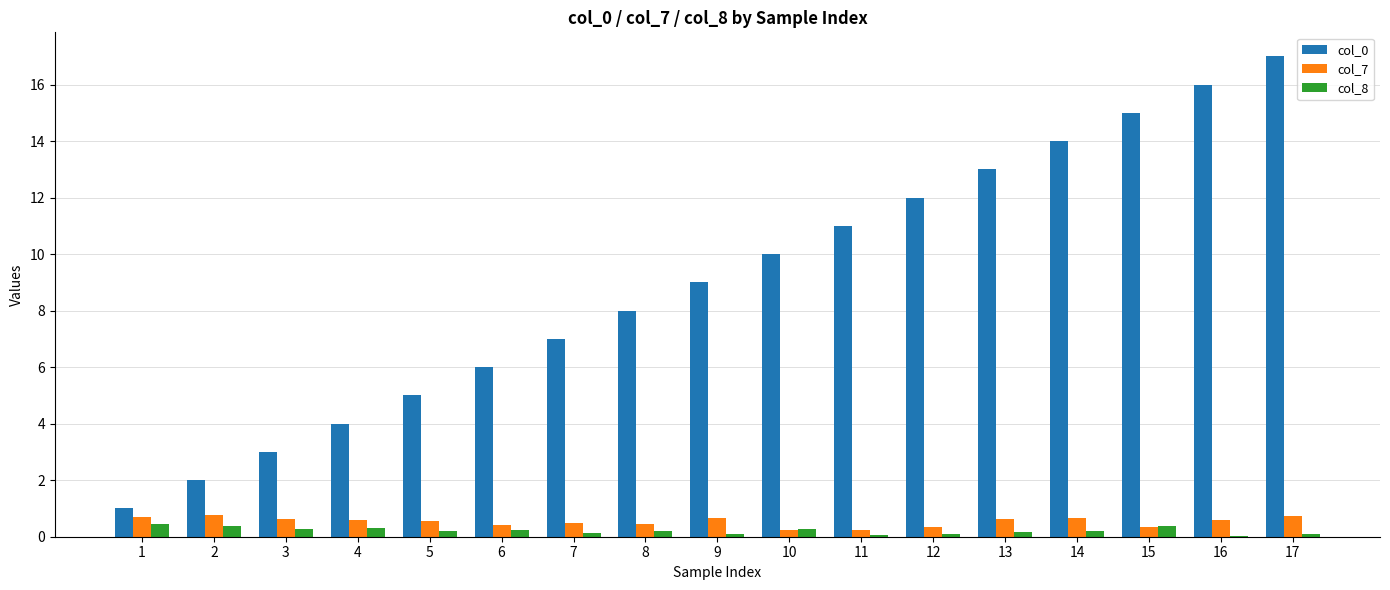

True or false: col_0 has a value of 15.0 at 15.

True